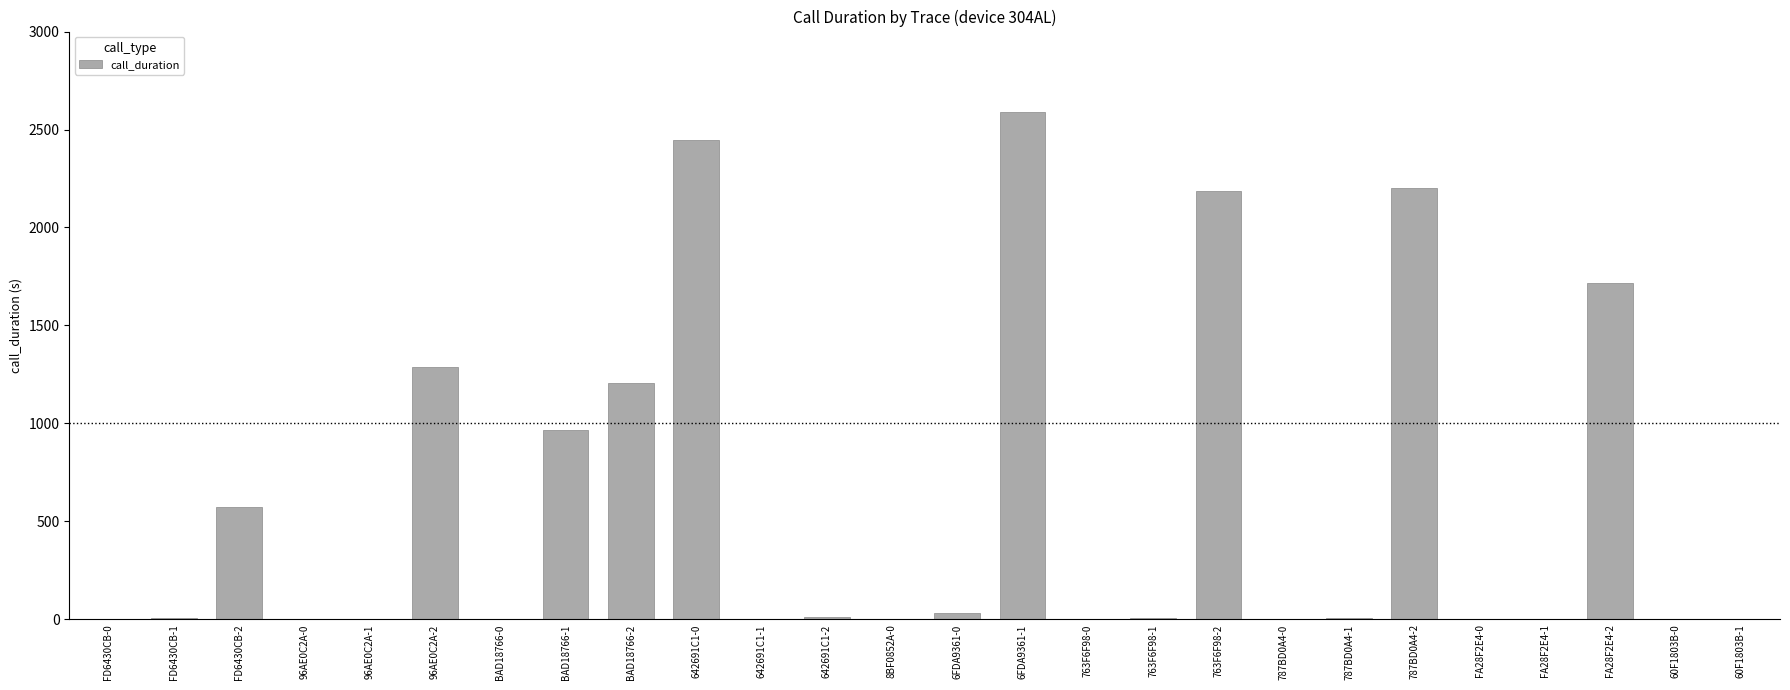

What is the change in value from BAD18766-1 to 642691C1-1?

-968